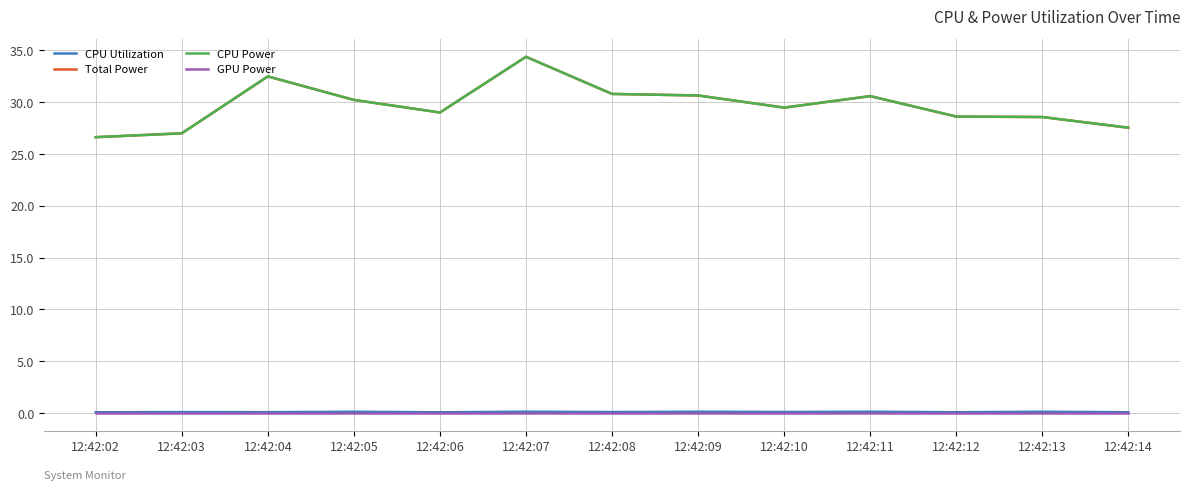

Which has a higher value, 12:42:02 or 12:42:09?

12:42:09